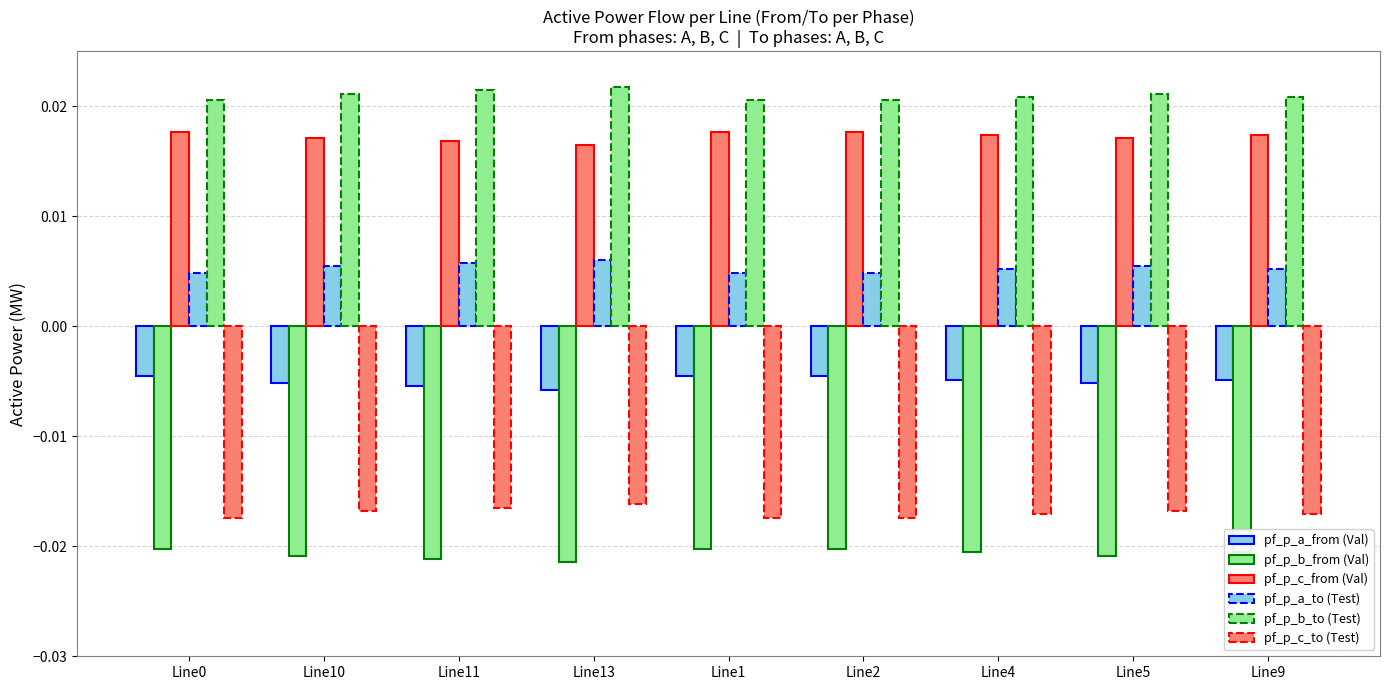

How many bars are there in each group?

6